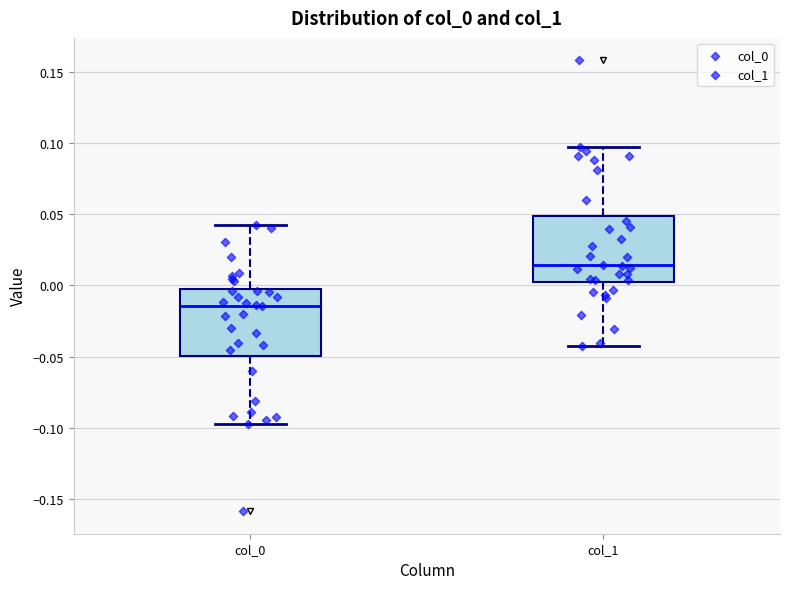

Reading left to right, transcribe this box plot: for each box, give where its median line is, the range the box spans, and where its two whiskers end, as read against the y-axis. The values are not printed on the chart, so give them approximately, as read against the axis.

col_0: median -0.015, box -0.050 to 0.000, whiskers -0.095 to 0.045
col_1: median 0.015, box 0.000 to 0.050, whiskers -0.045 to 0.095